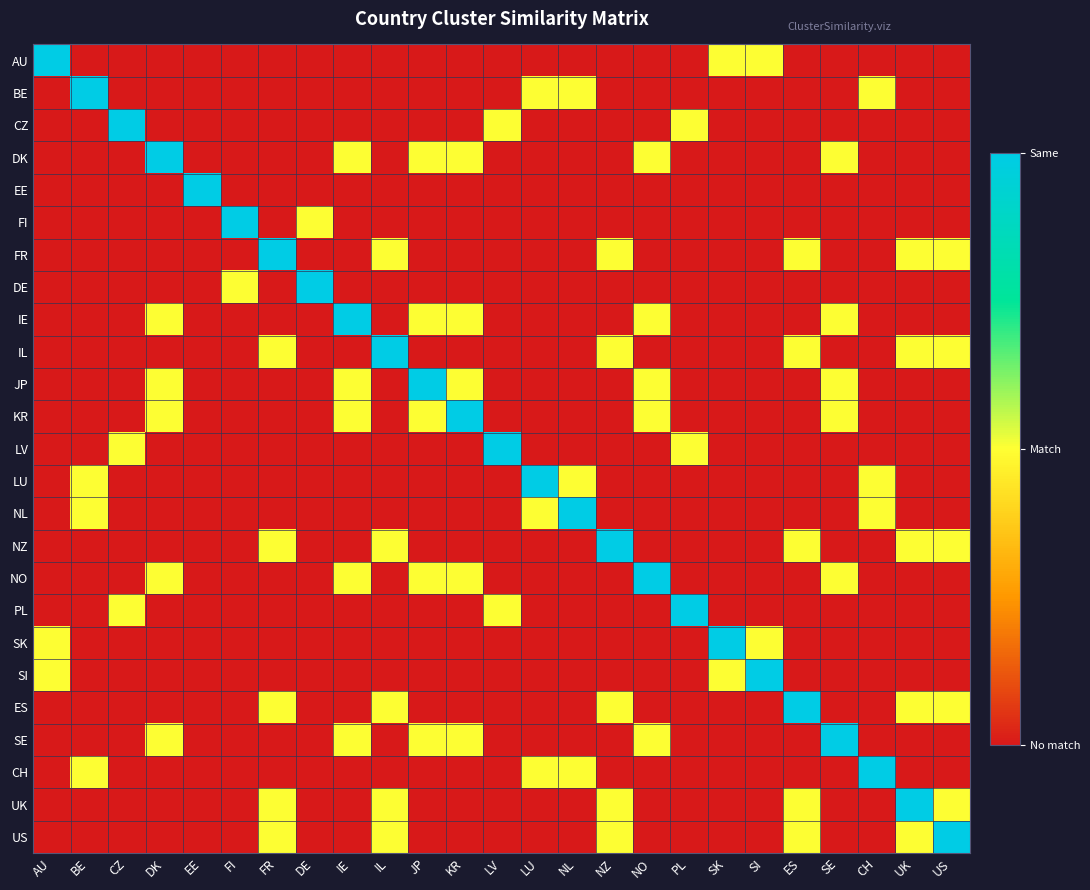

Reading left to right, extract all data points from this chart.

AU: AU=2	BE=0	CZ=0	DK=0	EE=0	FI=0	FR=0	DE=0	IE=0	IL=0	JP=0	KR=0	LV=0	LU=0	NL=0	NZ=0	NO=0	PL=0	SK=1	SI=1	ES=0	SE=0	CH=0	UK=0	US=0
BE: AU=0	BE=2	CZ=0	DK=0	EE=0	FI=0	FR=0	DE=0	IE=0	IL=0	JP=0	KR=0	LV=0	LU=1	NL=1	NZ=0	NO=0	PL=0	SK=0	SI=0	ES=0	SE=0	CH=1	UK=0	US=0
CZ: AU=0	BE=0	CZ=2	DK=0	EE=0	FI=0	FR=0	DE=0	IE=0	IL=0	JP=0	KR=0	LV=1	LU=0	NL=0	NZ=0	NO=0	PL=1	SK=0	SI=0	ES=0	SE=0	CH=0	UK=0	US=0
DK: AU=0	BE=0	CZ=0	DK=2	EE=0	FI=0	FR=0	DE=0	IE=1	IL=0	JP=1	KR=1	LV=0	LU=0	NL=0	NZ=0	NO=1	PL=0	SK=0	SI=0	ES=0	SE=1	CH=0	UK=0	US=0
EE: AU=0	BE=0	CZ=0	DK=0	EE=2	FI=0	FR=0	DE=0	IE=0	IL=0	JP=0	KR=0	LV=0	LU=0	NL=0	NZ=0	NO=0	PL=0	SK=0	SI=0	ES=0	SE=0	CH=0	UK=0	US=0
FI: AU=0	BE=0	CZ=0	DK=0	EE=0	FI=2	FR=0	DE=1	IE=0	IL=0	JP=0	KR=0	LV=0	LU=0	NL=0	NZ=0	NO=0	PL=0	SK=0	SI=0	ES=0	SE=0	CH=0	UK=0	US=0
FR: AU=0	BE=0	CZ=0	DK=0	EE=0	FI=0	FR=2	DE=0	IE=0	IL=1	JP=0	KR=0	LV=0	LU=0	NL=0	NZ=1	NO=0	PL=0	SK=0	SI=0	ES=1	SE=0	CH=0	UK=1	US=1
DE: AU=0	BE=0	CZ=0	DK=0	EE=0	FI=1	FR=0	DE=2	IE=0	IL=0	JP=0	KR=0	LV=0	LU=0	NL=0	NZ=0	NO=0	PL=0	SK=0	SI=0	ES=0	SE=0	CH=0	UK=0	US=0
IE: AU=0	BE=0	CZ=0	DK=1	EE=0	FI=0	FR=0	DE=0	IE=2	IL=0	JP=1	KR=1	LV=0	LU=0	NL=0	NZ=0	NO=1	PL=0	SK=0	SI=0	ES=0	SE=1	CH=0	UK=0	US=0
IL: AU=0	BE=0	CZ=0	DK=0	EE=0	FI=0	FR=1	DE=0	IE=0	IL=2	JP=0	KR=0	LV=0	LU=0	NL=0	NZ=1	NO=0	PL=0	SK=0	SI=0	ES=1	SE=0	CH=0	UK=1	US=1
JP: AU=0	BE=0	CZ=0	DK=1	EE=0	FI=0	FR=0	DE=0	IE=1	IL=0	JP=2	KR=1	LV=0	LU=0	NL=0	NZ=0	NO=1	PL=0	SK=0	SI=0	ES=0	SE=1	CH=0	UK=0	US=0
KR: AU=0	BE=0	CZ=0	DK=1	EE=0	FI=0	FR=0	DE=0	IE=1	IL=0	JP=1	KR=2	LV=0	LU=0	NL=0	NZ=0	NO=1	PL=0	SK=0	SI=0	ES=0	SE=1	CH=0	UK=0	US=0
LV: AU=0	BE=0	CZ=1	DK=0	EE=0	FI=0	FR=0	DE=0	IE=0	IL=0	JP=0	KR=0	LV=2	LU=0	NL=0	NZ=0	NO=0	PL=1	SK=0	SI=0	ES=0	SE=0	CH=0	UK=0	US=0
LU: AU=0	BE=1	CZ=0	DK=0	EE=0	FI=0	FR=0	DE=0	IE=0	IL=0	JP=0	KR=0	LV=0	LU=2	NL=1	NZ=0	NO=0	PL=0	SK=0	SI=0	ES=0	SE=0	CH=1	UK=0	US=0
NL: AU=0	BE=1	CZ=0	DK=0	EE=0	FI=0	FR=0	DE=0	IE=0	IL=0	JP=0	KR=0	LV=0	LU=1	NL=2	NZ=0	NO=0	PL=0	SK=0	SI=0	ES=0	SE=0	CH=1	UK=0	US=0
NZ: AU=0	BE=0	CZ=0	DK=0	EE=0	FI=0	FR=1	DE=0	IE=0	IL=1	JP=0	KR=0	LV=0	LU=0	NL=0	NZ=2	NO=0	PL=0	SK=0	SI=0	ES=1	SE=0	CH=0	UK=1	US=1
NO: AU=0	BE=0	CZ=0	DK=1	EE=0	FI=0	FR=0	DE=0	IE=1	IL=0	JP=1	KR=1	LV=0	LU=0	NL=0	NZ=0	NO=2	PL=0	SK=0	SI=0	ES=0	SE=1	CH=0	UK=0	US=0
PL: AU=0	BE=0	CZ=1	DK=0	EE=0	FI=0	FR=0	DE=0	IE=0	IL=0	JP=0	KR=0	LV=1	LU=0	NL=0	NZ=0	NO=0	PL=2	SK=0	SI=0	ES=0	SE=0	CH=0	UK=0	US=0
SK: AU=1	BE=0	CZ=0	DK=0	EE=0	FI=0	FR=0	DE=0	IE=0	IL=0	JP=0	KR=0	LV=0	LU=0	NL=0	NZ=0	NO=0	PL=0	SK=2	SI=1	ES=0	SE=0	CH=0	UK=0	US=0
SI: AU=1	BE=0	CZ=0	DK=0	EE=0	FI=0	FR=0	DE=0	IE=0	IL=0	JP=0	KR=0	LV=0	LU=0	NL=0	NZ=0	NO=0	PL=0	SK=1	SI=2	ES=0	SE=0	CH=0	UK=0	US=0
ES: AU=0	BE=0	CZ=0	DK=0	EE=0	FI=0	FR=1	DE=0	IE=0	IL=1	JP=0	KR=0	LV=0	LU=0	NL=0	NZ=1	NO=0	PL=0	SK=0	SI=0	ES=2	SE=0	CH=0	UK=1	US=1
SE: AU=0	BE=0	CZ=0	DK=1	EE=0	FI=0	FR=0	DE=0	IE=1	IL=0	JP=1	KR=1	LV=0	LU=0	NL=0	NZ=0	NO=1	PL=0	SK=0	SI=0	ES=0	SE=2	CH=0	UK=0	US=0
CH: AU=0	BE=1	CZ=0	DK=0	EE=0	FI=0	FR=0	DE=0	IE=0	IL=0	JP=0	KR=0	LV=0	LU=1	NL=1	NZ=0	NO=0	PL=0	SK=0	SI=0	ES=0	SE=0	CH=2	UK=0	US=0
UK: AU=0	BE=0	CZ=0	DK=0	EE=0	FI=0	FR=1	DE=0	IE=0	IL=1	JP=0	KR=0	LV=0	LU=0	NL=0	NZ=1	NO=0	PL=0	SK=0	SI=0	ES=1	SE=0	CH=0	UK=2	US=1
US: AU=0	BE=0	CZ=0	DK=0	EE=0	FI=0	FR=1	DE=0	IE=0	IL=1	JP=0	KR=0	LV=0	LU=0	NL=0	NZ=1	NO=0	PL=0	SK=0	SI=0	ES=1	SE=0	CH=0	UK=1	US=2